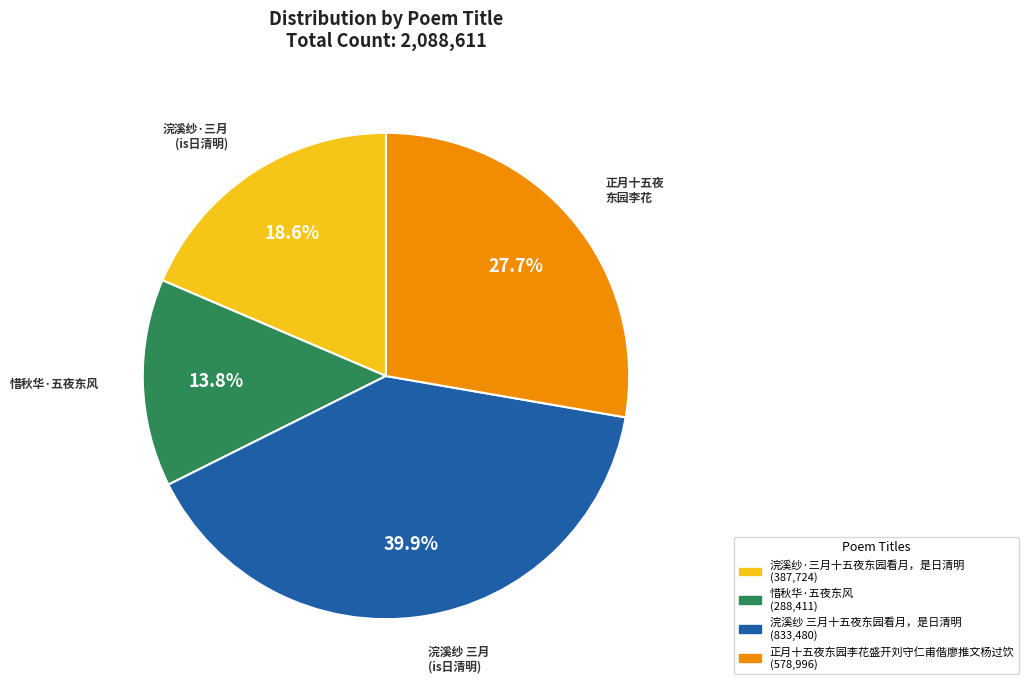

Which slice is the smallest?

惜秋华·五夜东风